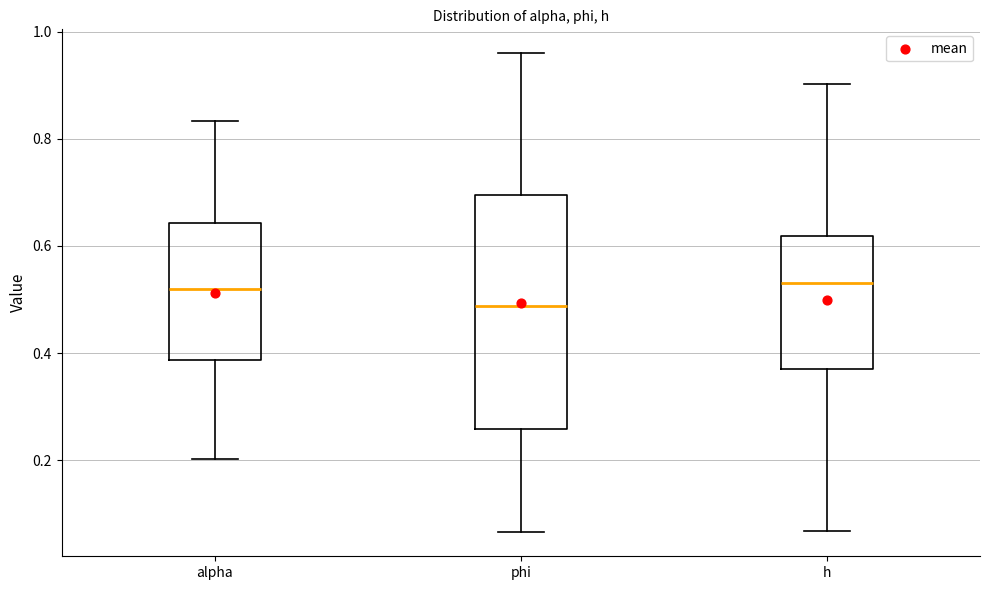

Reading left to right, transcribe this box plot: for each box, give where its median line is, the range the box spans, and where its two whiskers end, as read against the y-axis. The values are not printed on the chart, so give them approximately, as read against the axis.

alpha: median 0.52, box 0.38 to 0.64, whiskers 0.20 to 0.84
phi: median 0.48, box 0.26 to 0.70, whiskers 0.06 to 0.96
h: median 0.54, box 0.38 to 0.62, whiskers 0.06 to 0.90